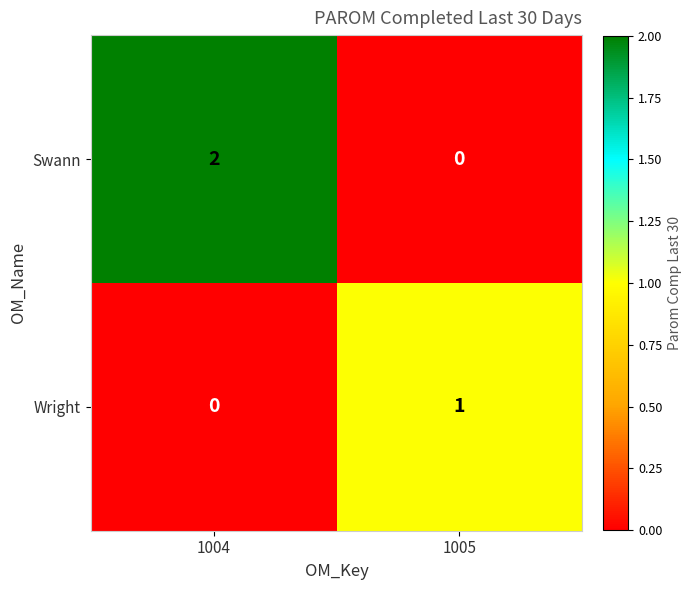

Which series changed the most between 1004 and 1005?

Swann